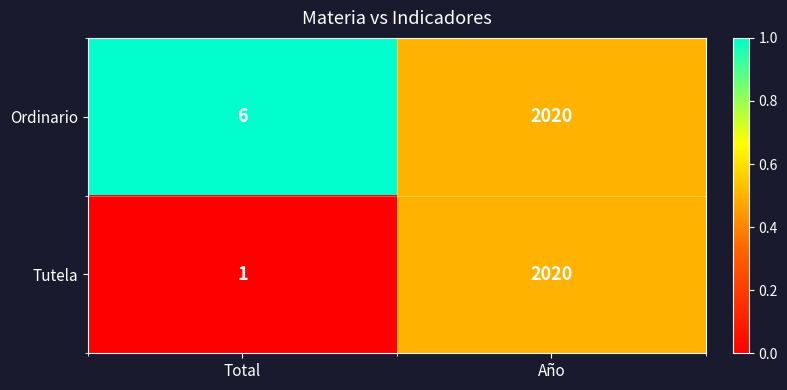

List the labels in order of Tutela value, smallest first.

Total, Año